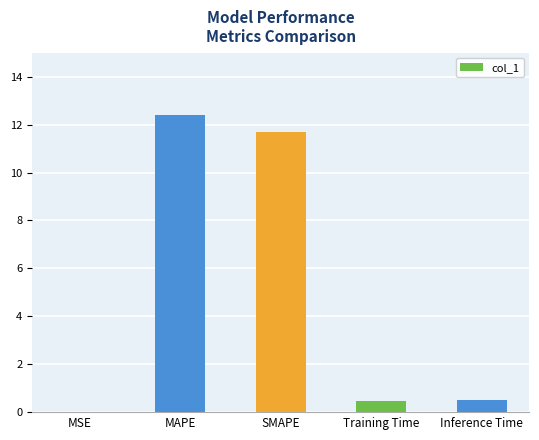

True or false: the data shows 0.5 at Training Time.

True